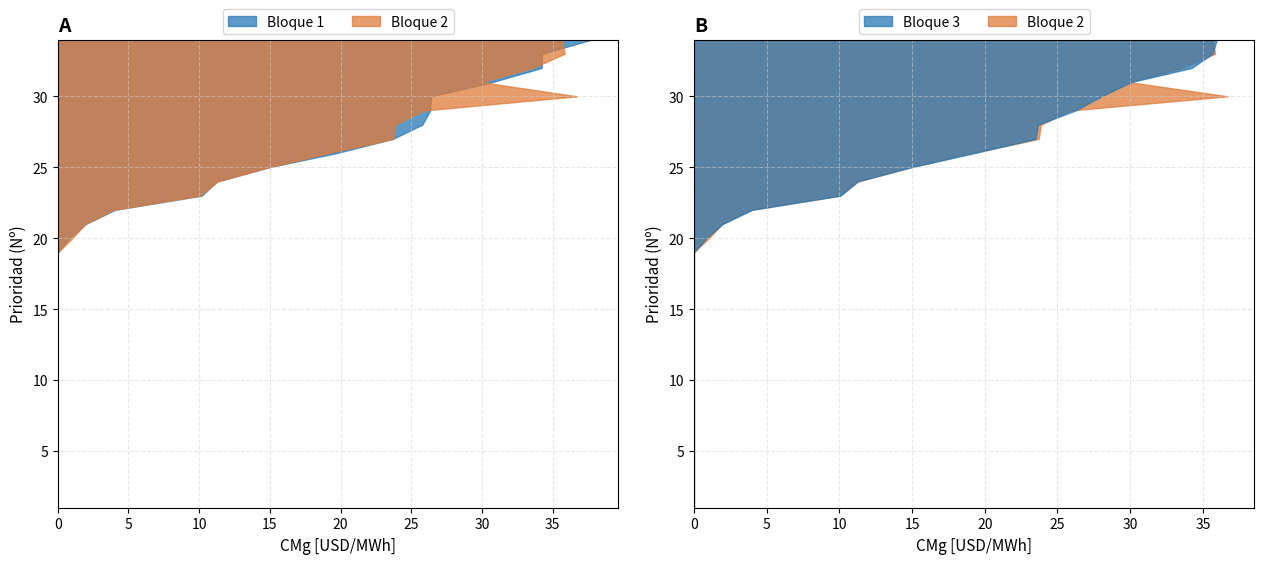

Reading left to right, what are all the values shown in this chart?

Bloque 1 (CMg): 0.0	0.0	0.0	0.0	0.0	0.0	0.0	0.0	0.0	0.0	0.0	0.0	0.0	0.0	0.0	0.0	0.0	0.0	0.0	0.8	2.0	4.0	10.2	11.3	14.9	19.7	23.7	25.8	26.3	26.4	30.7	34.2	34.2	37.8
Bloque 2 (CMg): 0.0	0.0	0.0	0.0	0.0	0.0	0.0	0.0	0.0	0.0	0.0	0.0	0.0	0.0	0.0	0.0	0.0	0.0	0.0	1.0	1.9	4.0	10.1	11.3	14.9	19.1	23.7	23.9	25.9	36.7	29.9	33.6	35.8	35.6
Bloque 3 (CMg): 0.0	0.0	0.0	0.0	0.0	0.0	0.0	0.0	0.0	0.0	0.0	0.0	0.0	0.0	0.0	0.0	0.0	0.0	0.0	0.8	2.0	4.0	10.1	11.2	14.9	19.3	23.5	23.7	26.2	28.0	30.1	34.2	35.6	36.0